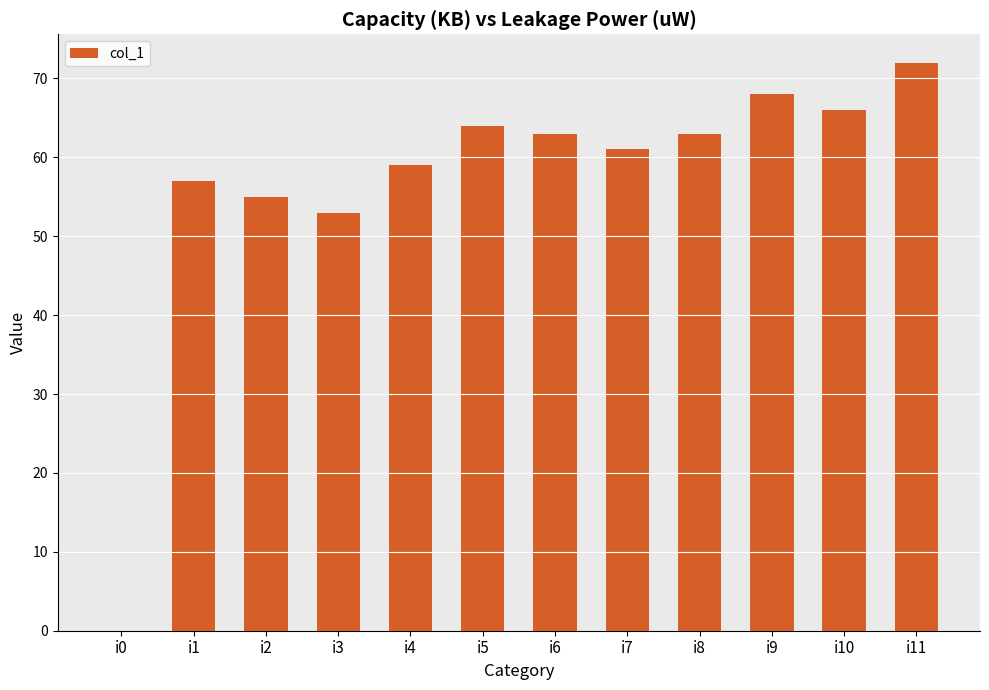

What is the sum of the values at i11 and i5?

136